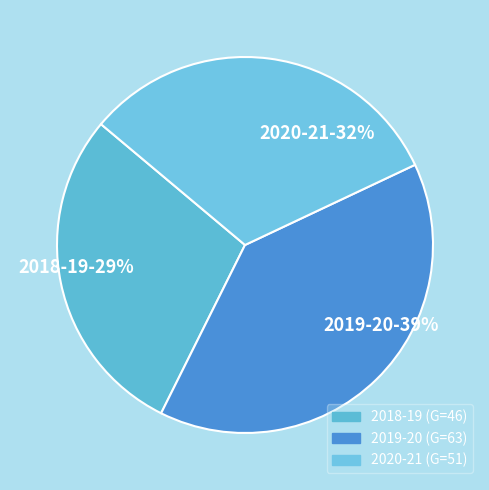

To the nearest percent, what portion does 2019-20 represent?

39%